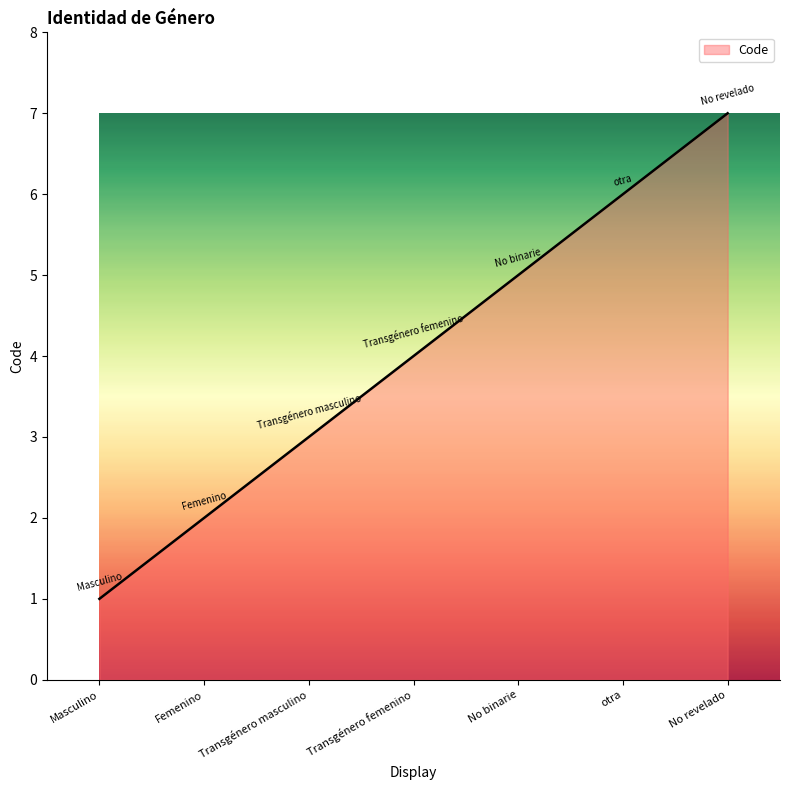

How many categories are shown in the chart?

7